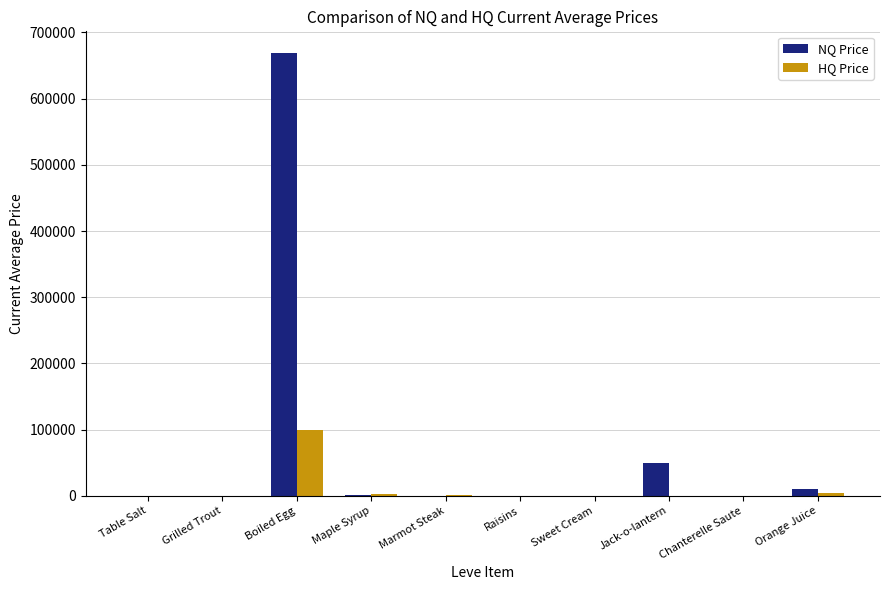

Which label corresponds to the largest value in the chart?

Boiled Egg